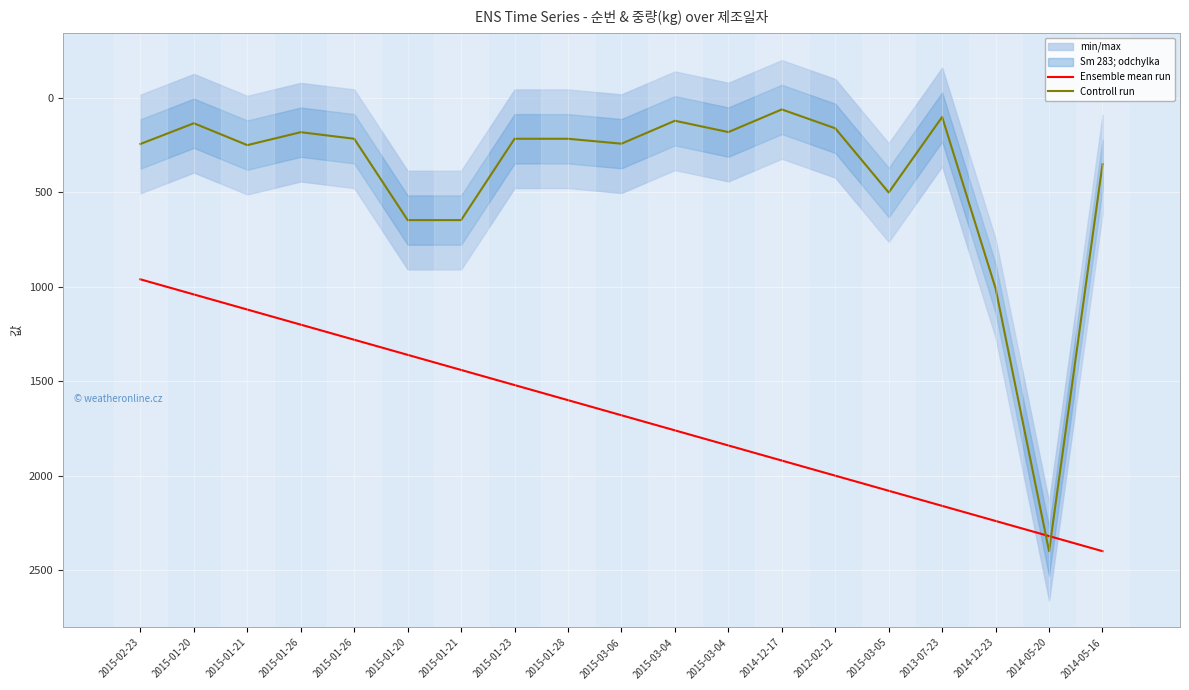

Which category has the lowest value in the Controll run series?

2014-12-17